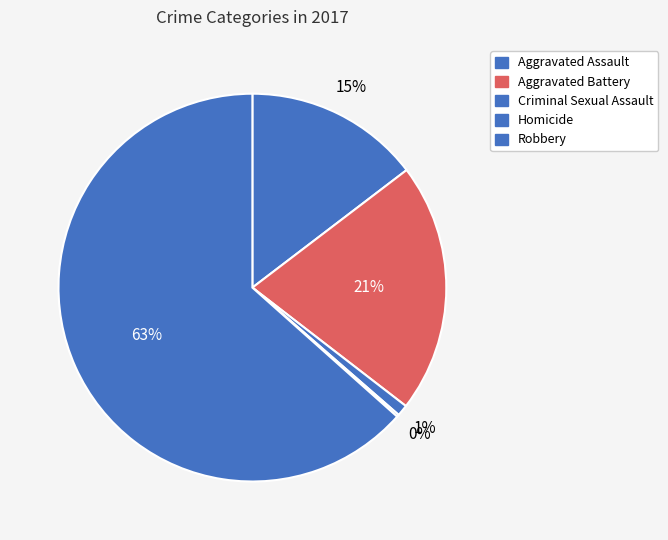

How much of the chart is everything except Homicide?

99.8%